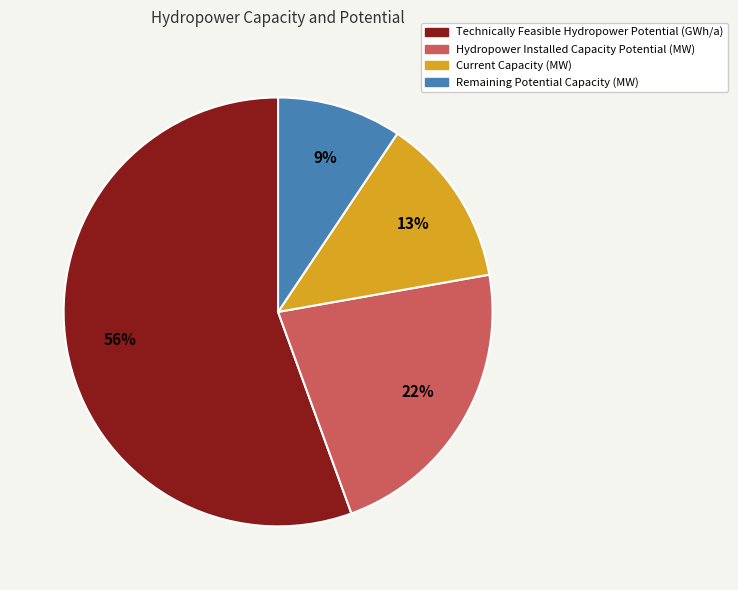

The Remaining Potential Capacity (MW) slice represents 9% of the pie. True or false?

True